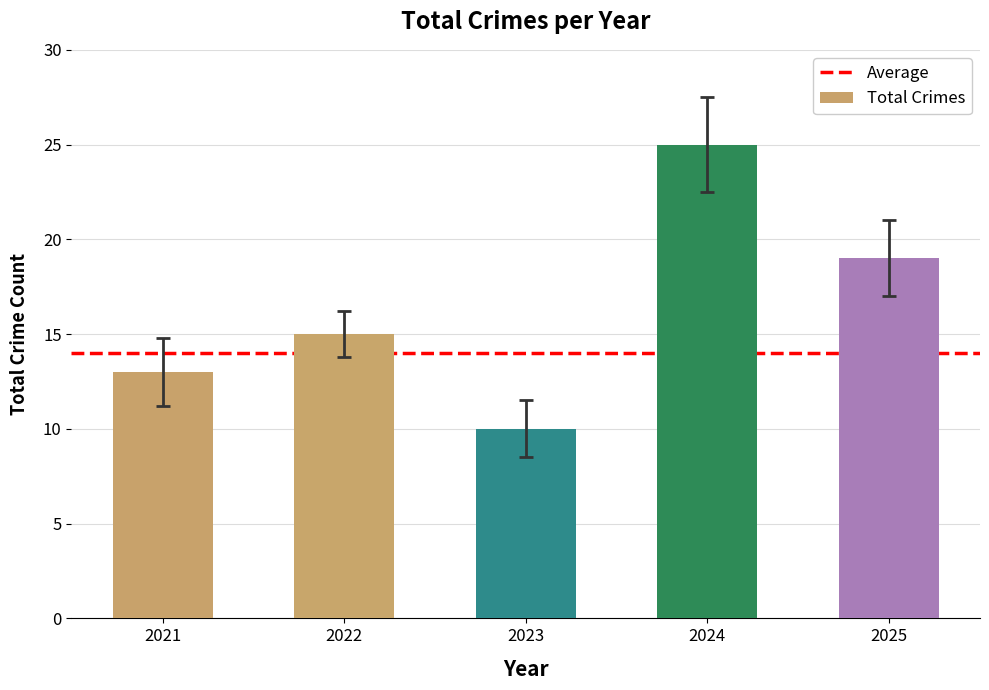

What value does the data have at 2025, to the nearest 5?

20